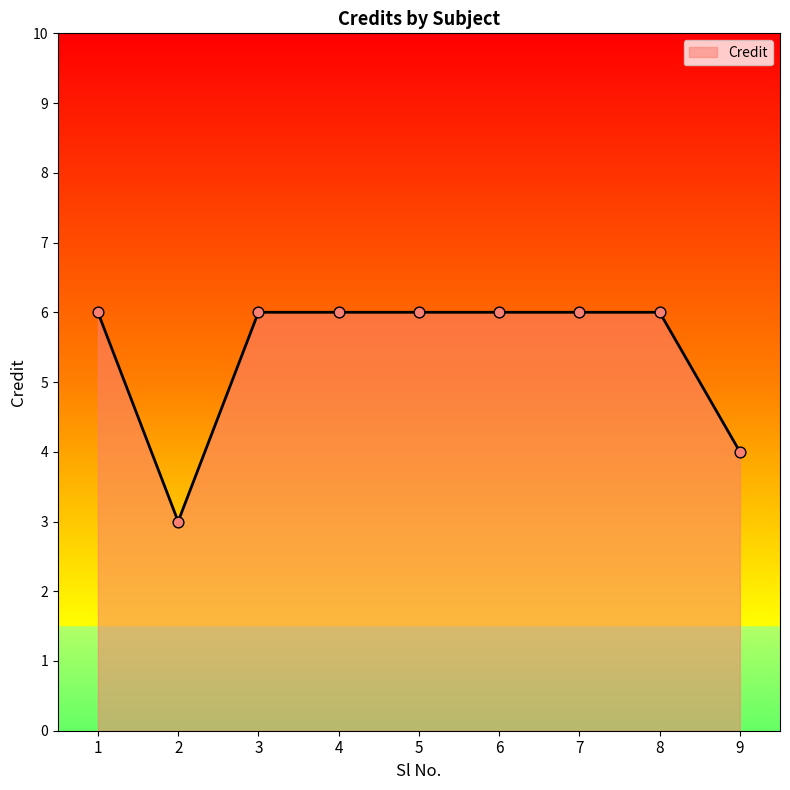

What is the change in value from 2 to 9?

+1